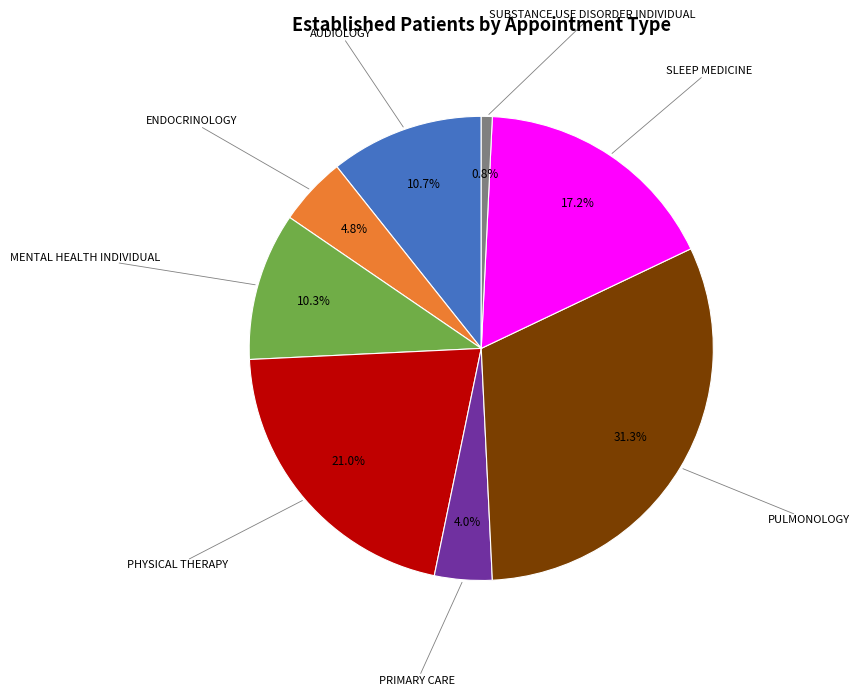

Count the number of slices in the pie.

8